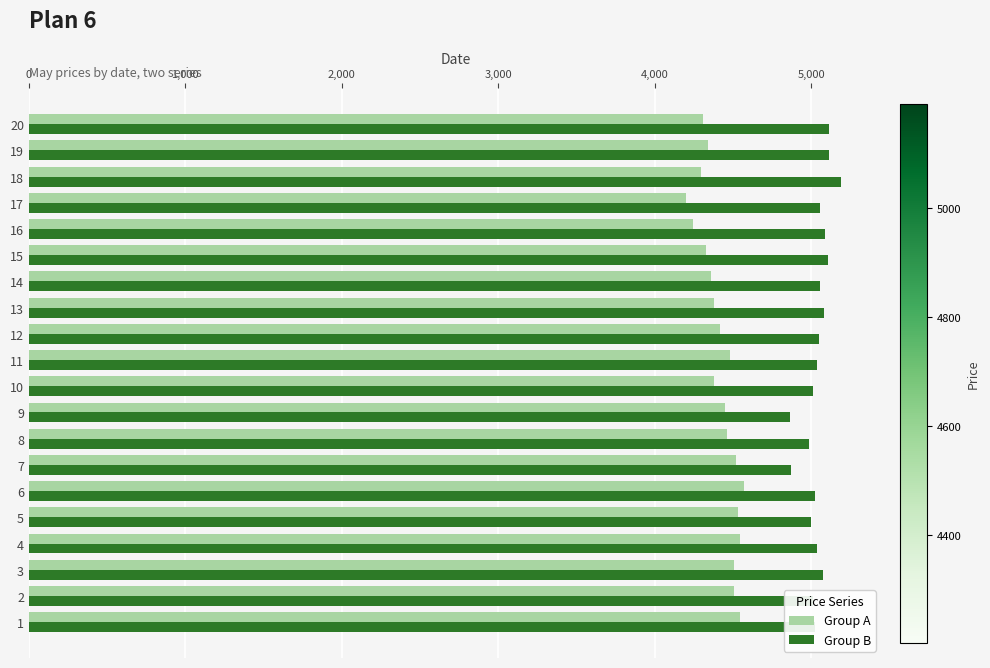

How many distinct data groups are displayed?

2